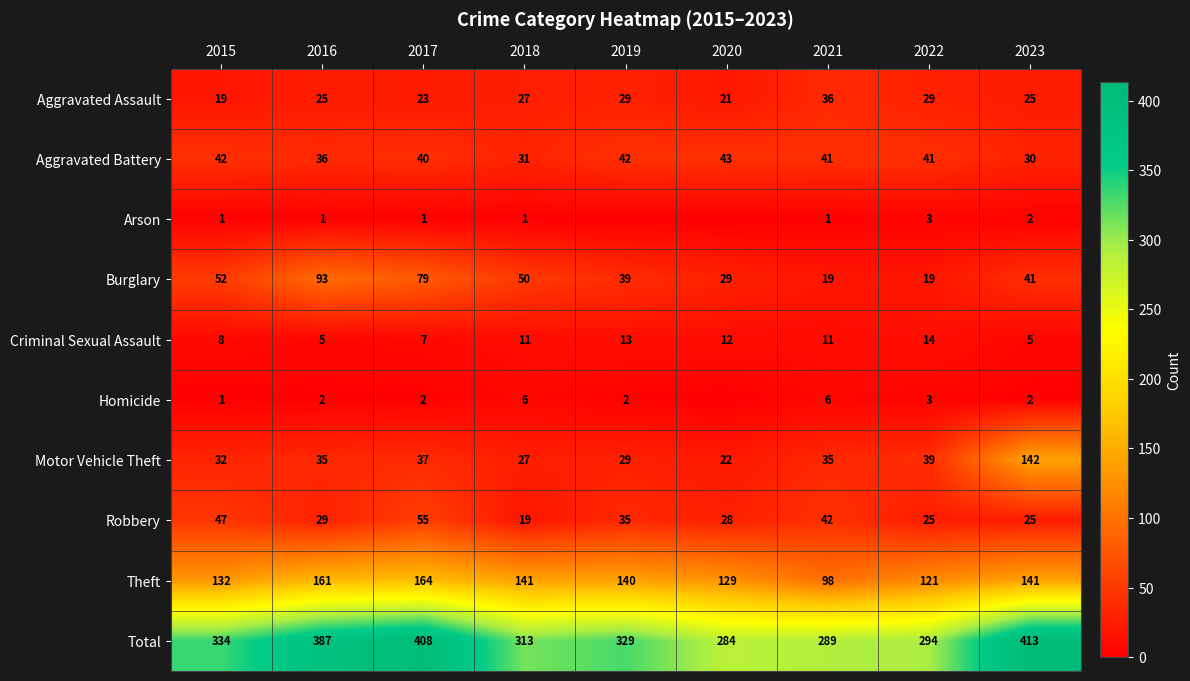

What is the difference between the maximum and minimum values in the Burglary series?

74